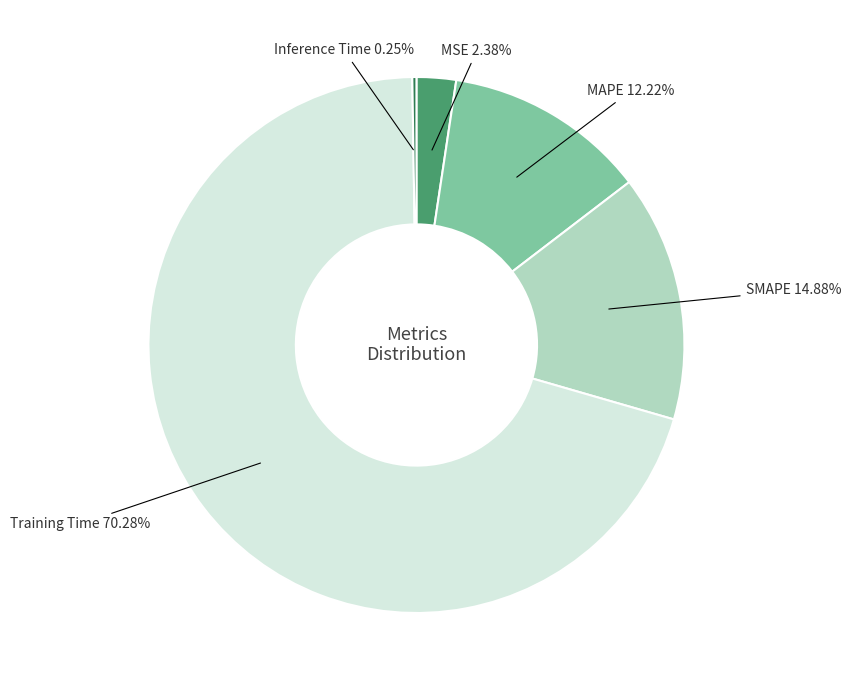

Does Training Time 70.28% represent more than half of the total?

Yes